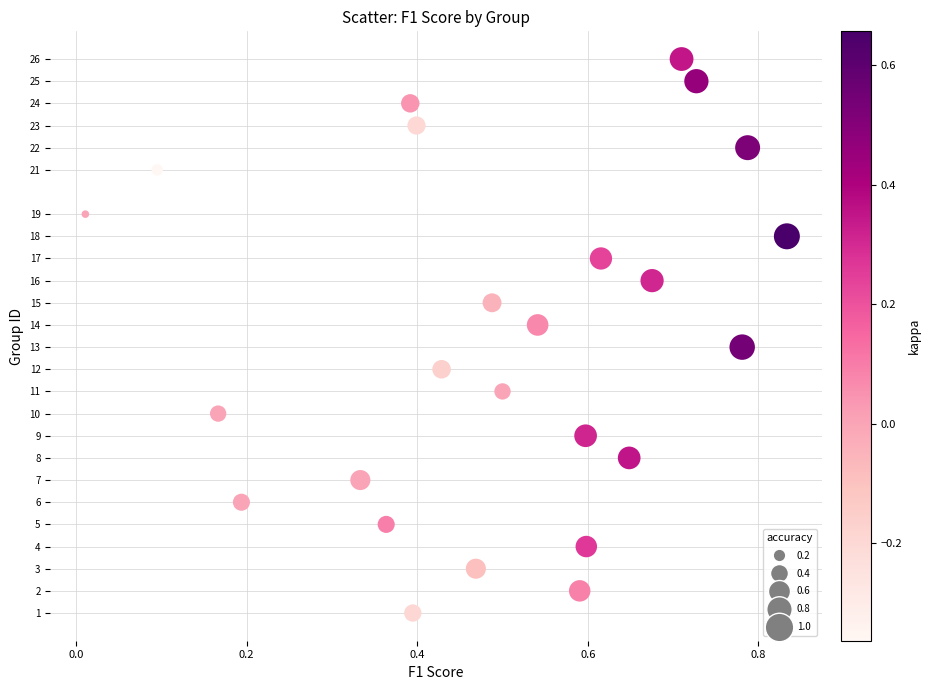

What is the range of Y values (max minus min)?

25